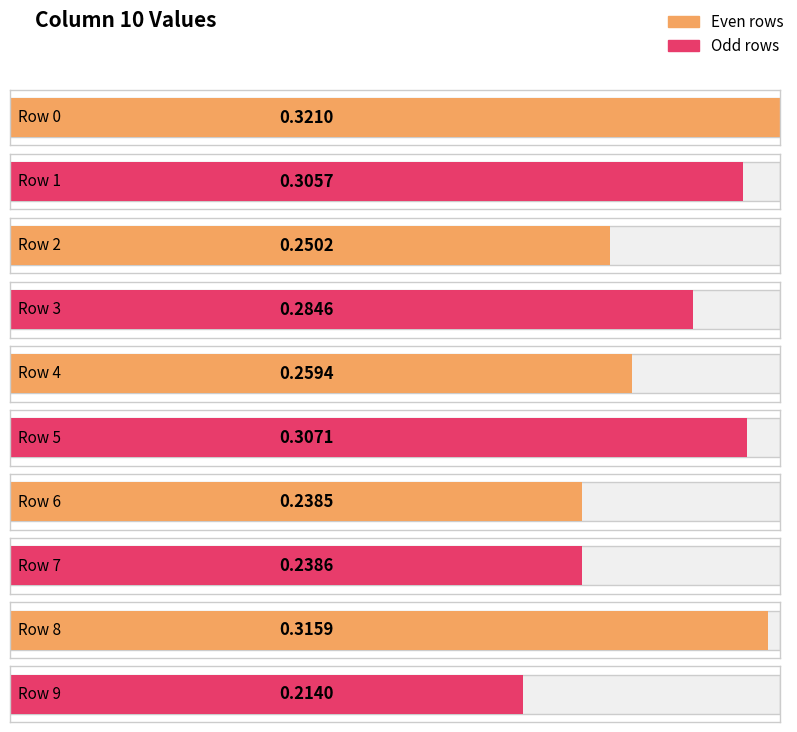

Rank the categories by value from highest to lowest.

0, 8, 5, 1, 3, 4, 2, 7, 6, 9